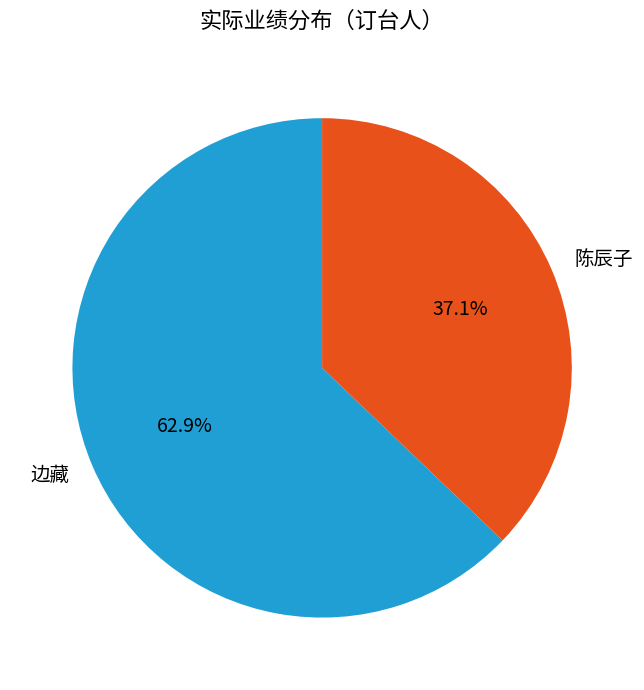

Which category has the smallest portion of the pie?

陈辰子